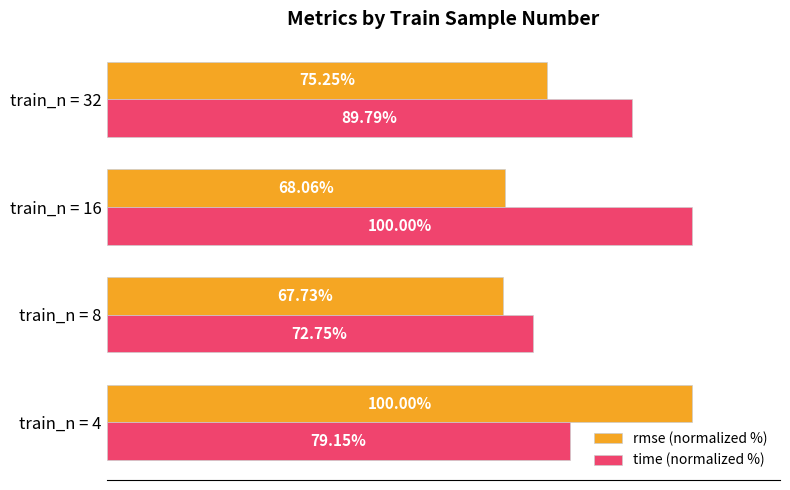

Which label corresponds to the smallest value in the chart?

train_n = 8